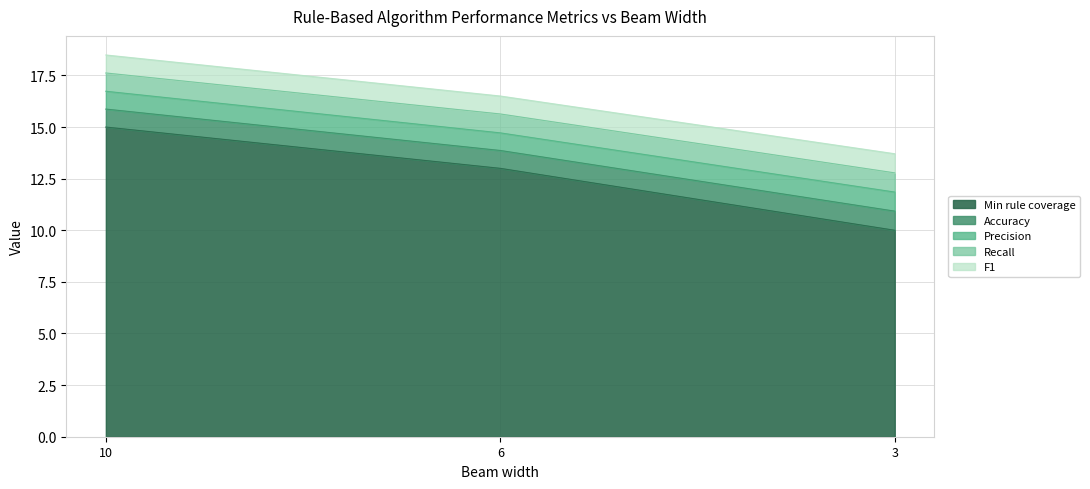

Is it true that Min rule coverage equals 13.0 at 6?

True